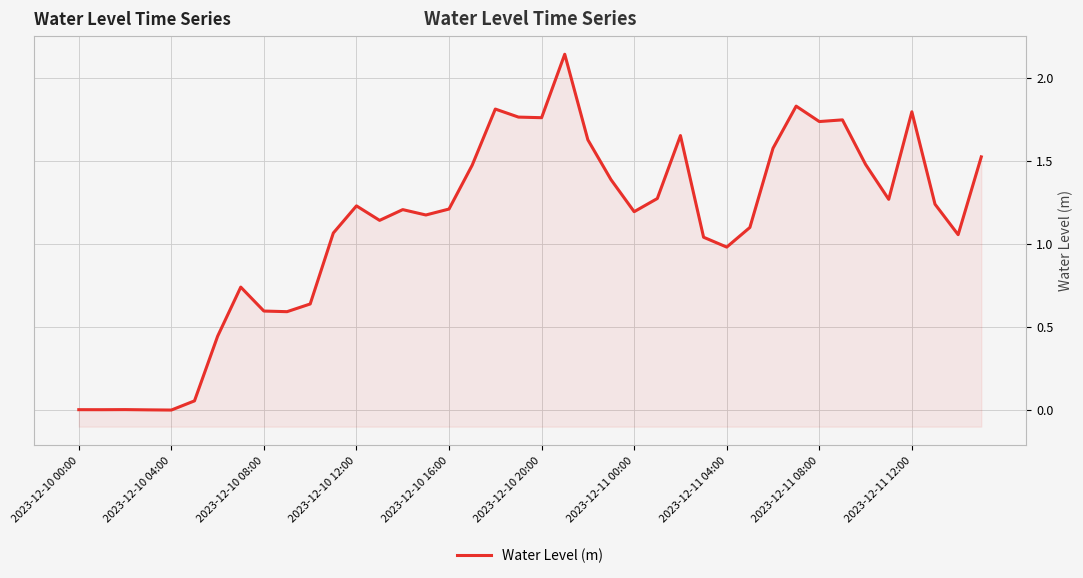

The value at 31 is 1.2. True or false?

False